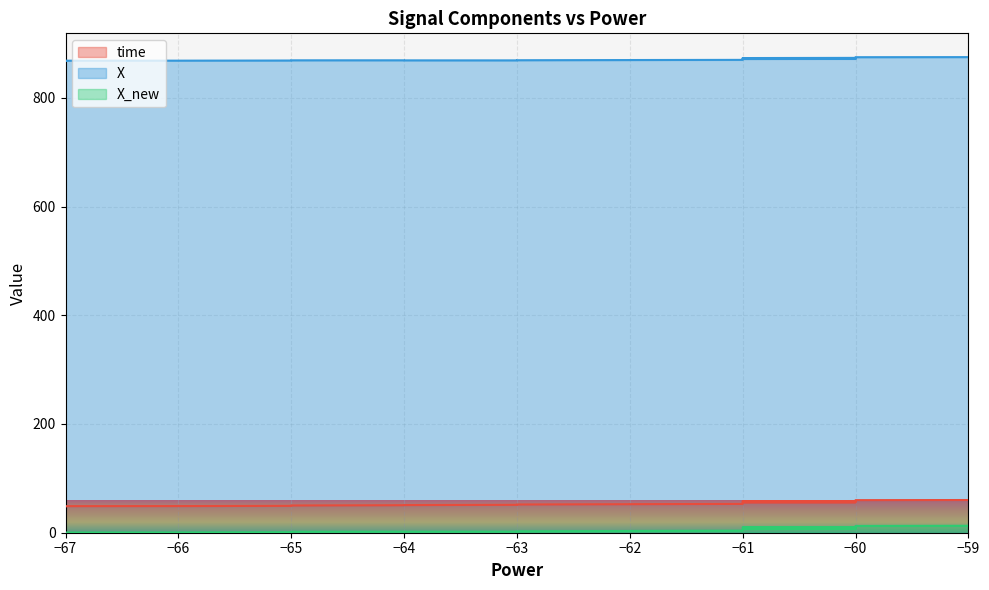

What is the difference between the maximum and minimum values in the X series?

6.7